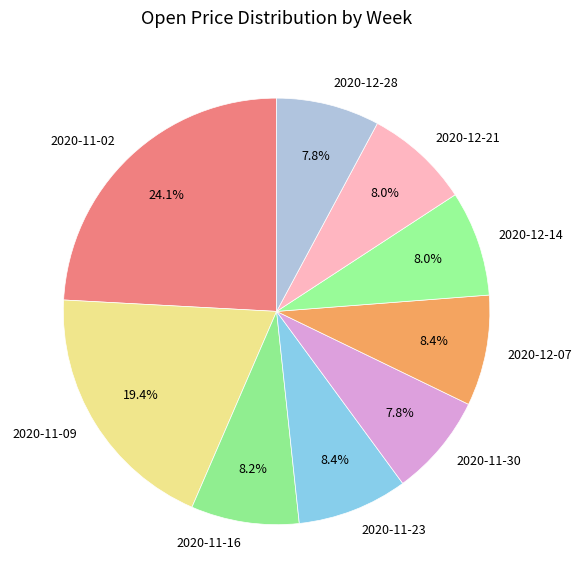

Which slice is the largest?

2020-11-02